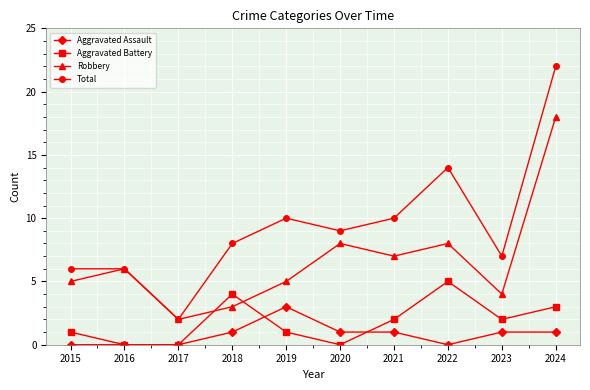

What is the value of the Robbery point at the 5th from the left?

5